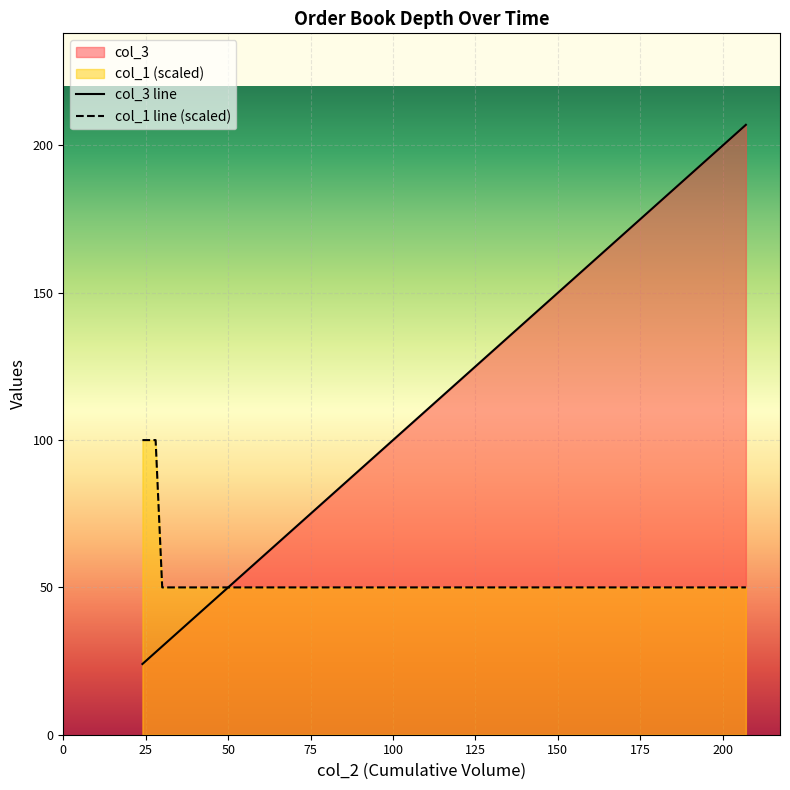

Where do col_3 and col_1 first cross each other?

31 and 51